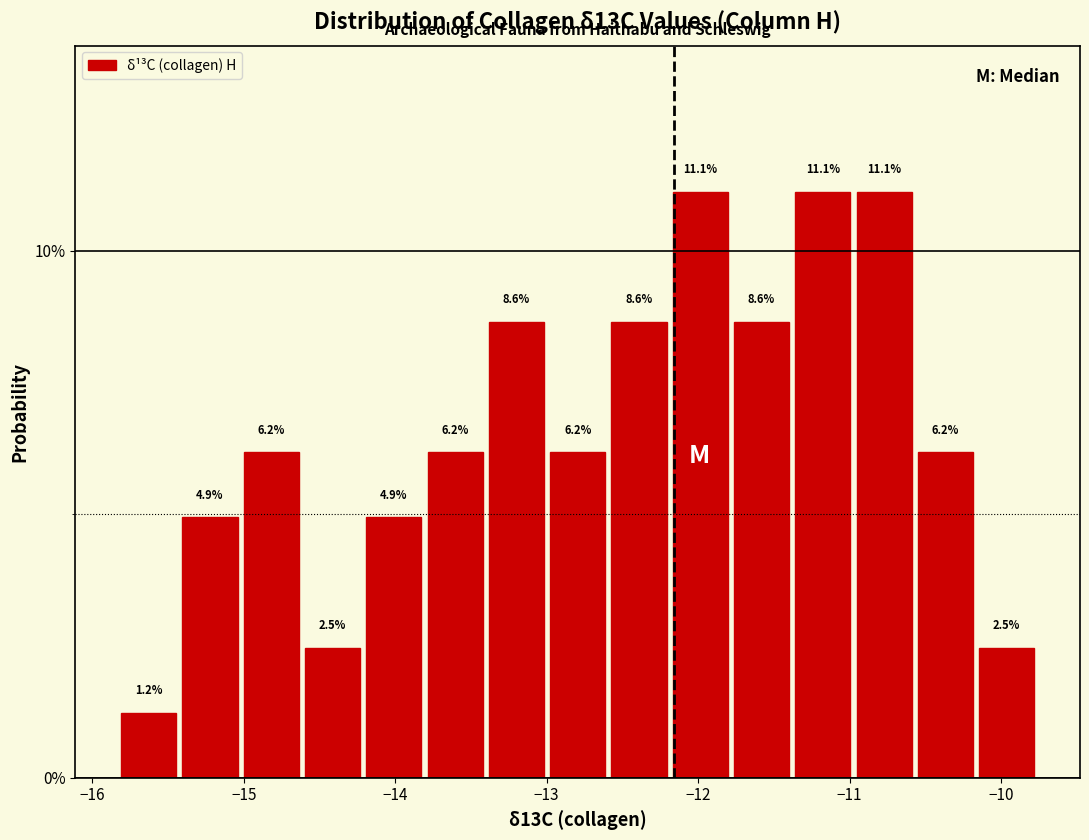

Reading left to right, list every bar in this chart as the range it spans on the x-axis followed by its height. The bar edges are not printed on the chart, so give them approximately, as read against the axis.

-15.8 to -15.4: 1.2
-15.4 to -15.0: 4.9
-15.0 to -14.6: 6.2
-14.6 to -14.2: 2.5
-14.2 to -13.8: 4.9
-13.8 to -13.4: 6.2
-13.4 to -13.0: 8.6
-13.0 to -12.6: 6.2
-12.6 to -12.2: 8.6
-12.2 to -11.8: 11.1
-11.8 to -11.4: 8.6
-11.4 to -11.0: 11.1
-11.0 to -10.6: 11.1
-10.6 to -10.2: 6.2
-10.2 to -9.8: 2.5